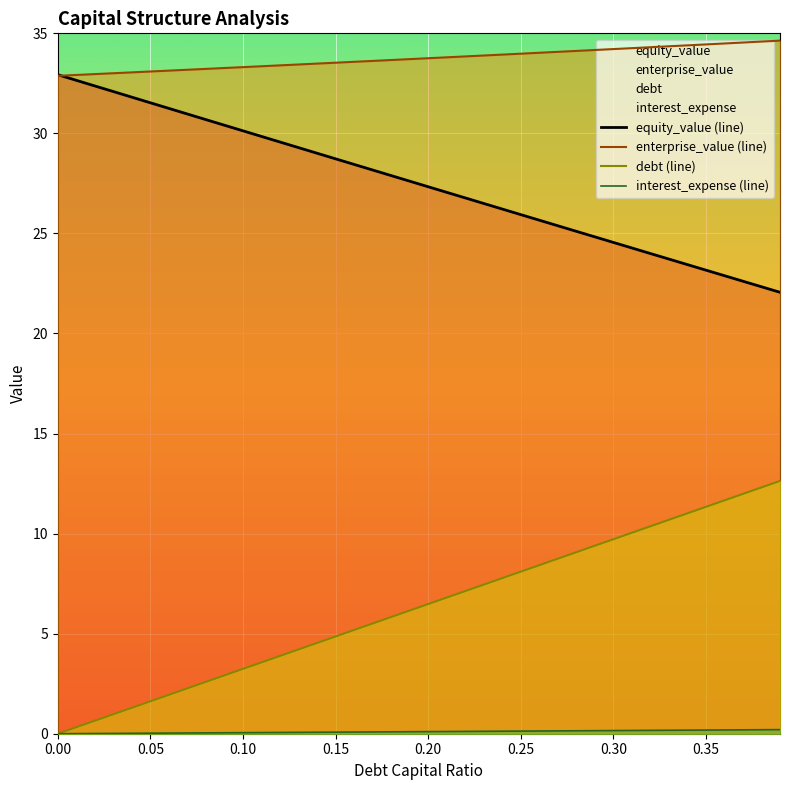

At how many categories does at least one series exceed 11?

40